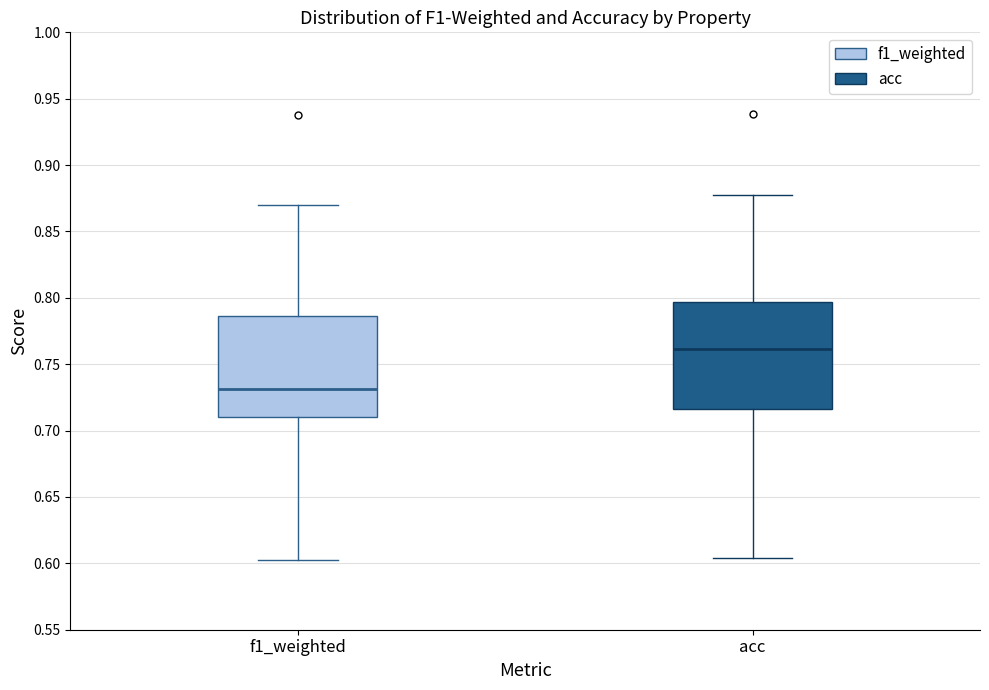

Which box's median line is the highest?

acc